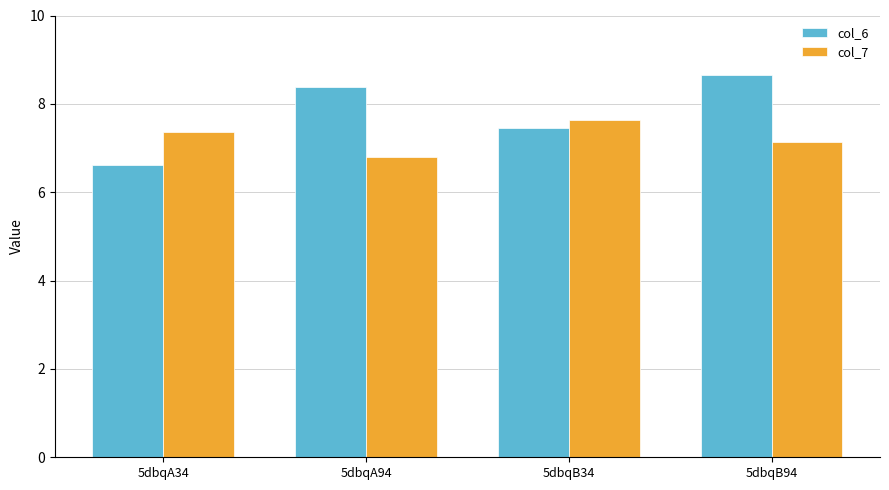

Are the bars horizontal?

No